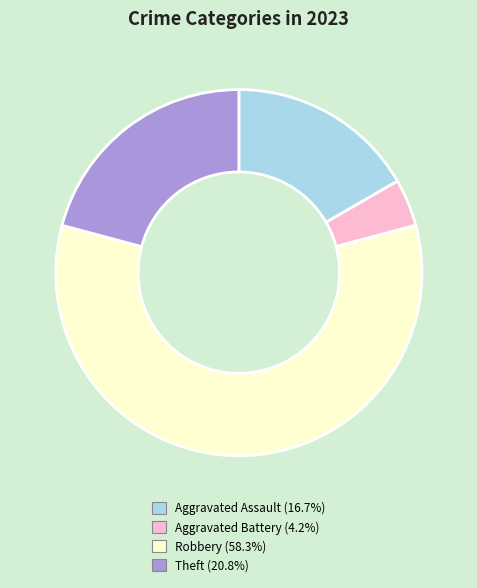

Do Theft (20.8%) and Aggravated Battery (4.2%) together represent more than half of the pie?

No